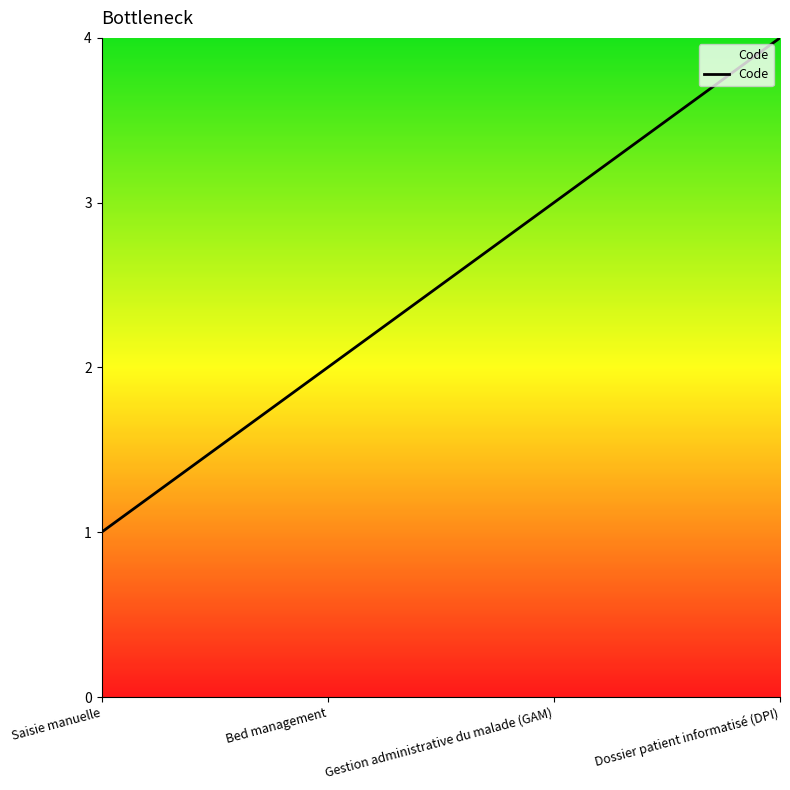

Which label corresponds to the smallest value in the chart?

Saisie manuelle